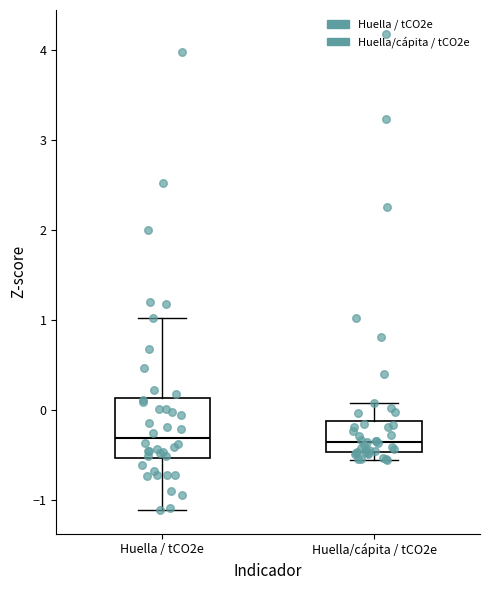

Reading left to right, read every box against the y-axis: the position of its median line, the range the box covers, and the ends of its whiskers. The values are not printed on the chart, so give them approximately, as read against the axis.

Huella / tCO2e: median -0.3, box -0.5 to 0.1, whiskers -1.1 to 1.0
Huella/cápita / tCO2e: median -0.4, box -0.5 to -0.1, whiskers -0.6 to 0.1